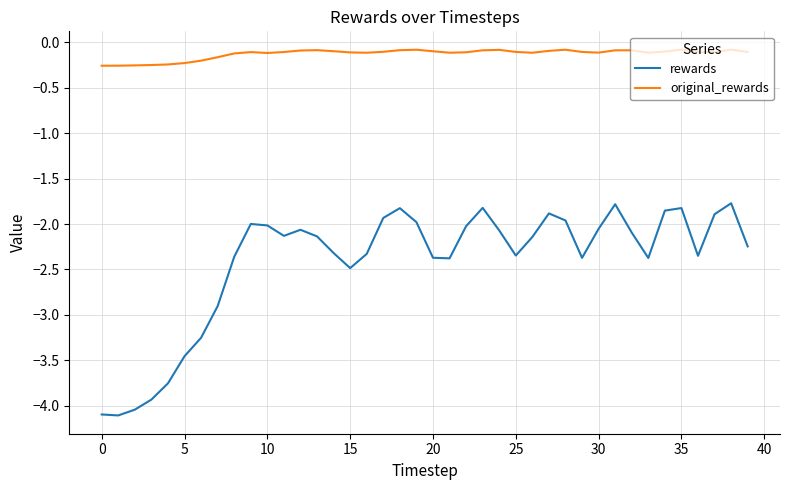

Which series has the largest total across all categories?

original_rewards